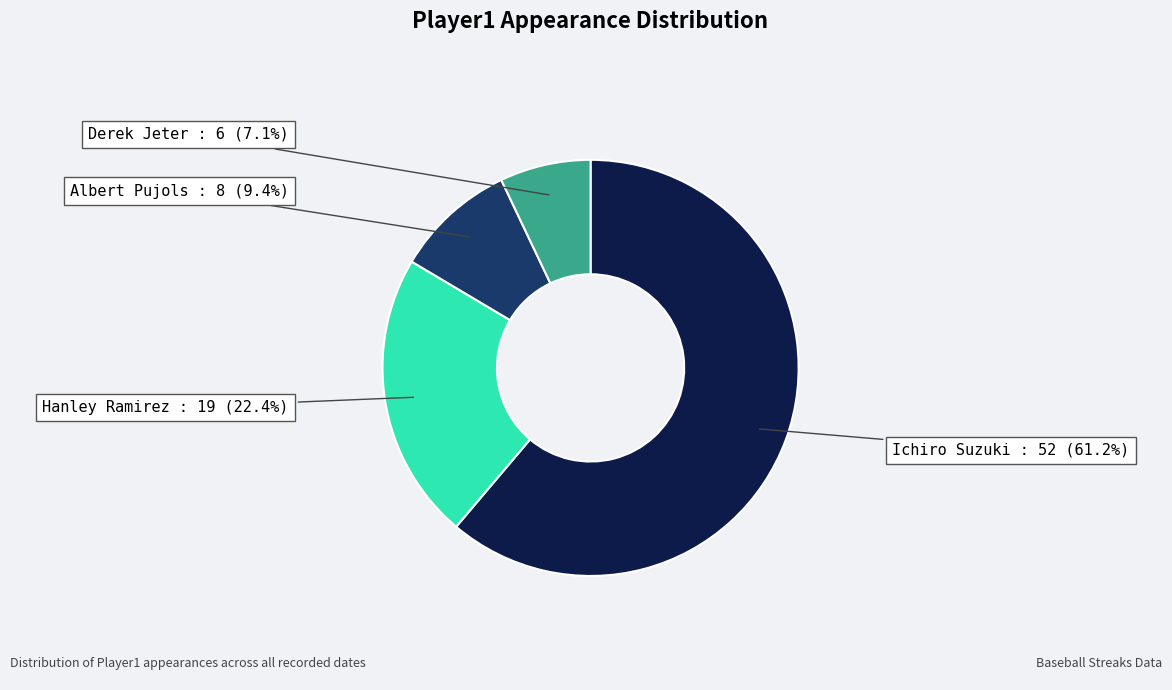

Is there a majority slice in this chart?

Yes